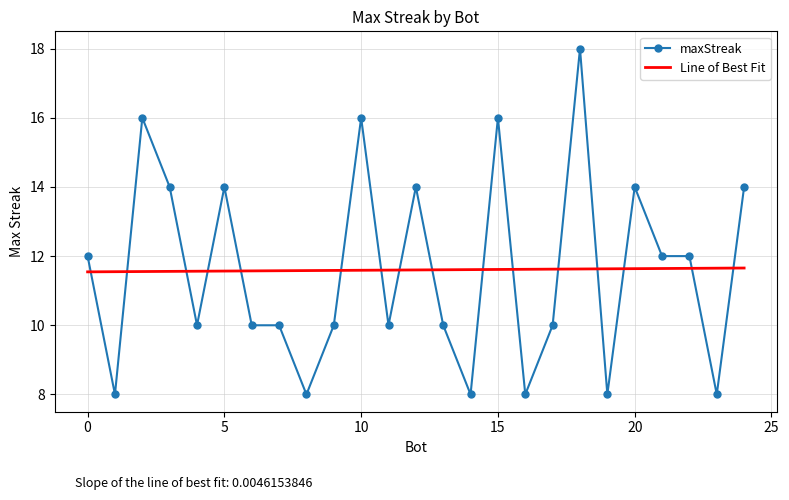

List the labels in order of value, largest first.

18, 15, 10, 2, 24, 20, 12, 5, 3, 22, 21, 0, 17, 13, 11, 9, 7, 6, 4, 23, 19, 16, 14, 8, 1